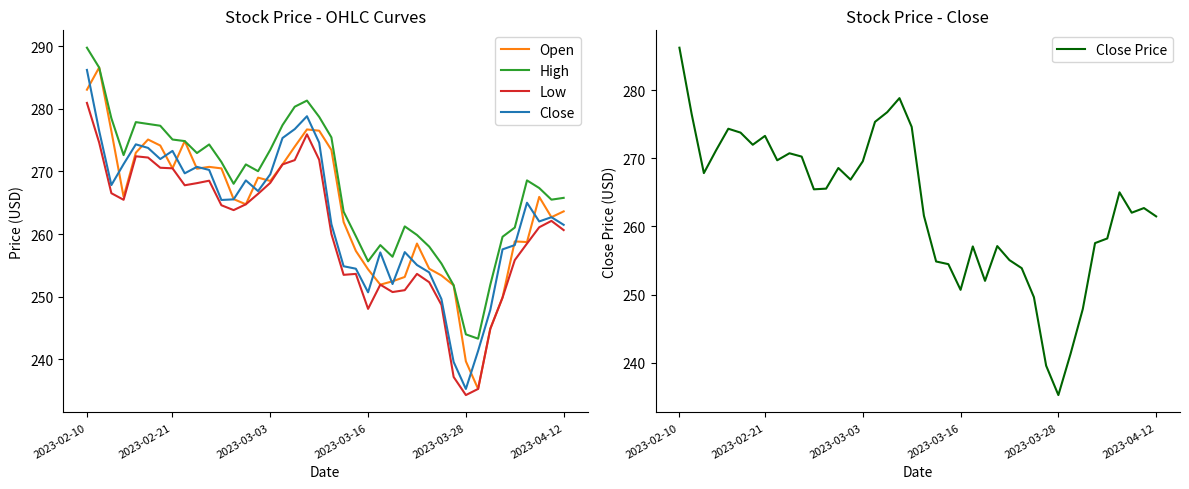

At how many categories does at least one series exceed 260?

28